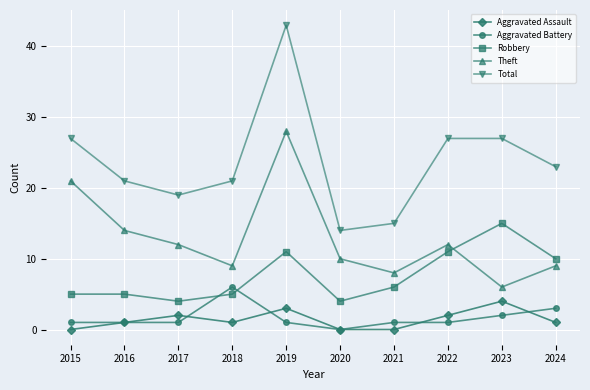

Is it true that Theft equals 24 at 2016?

False